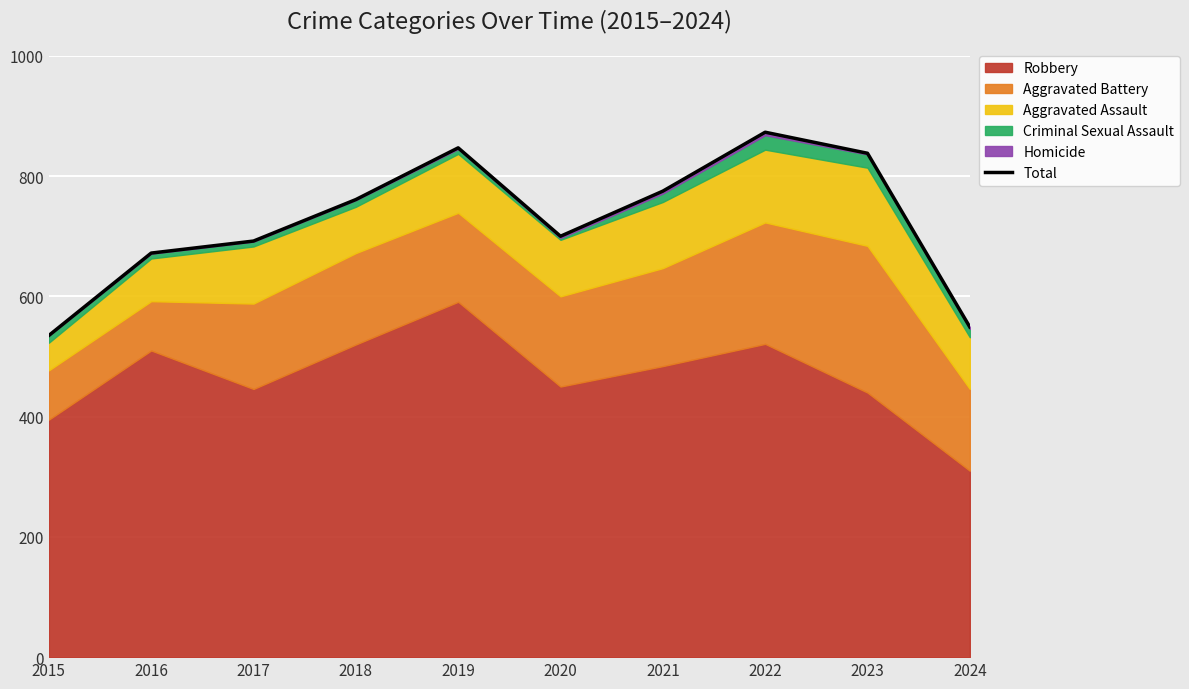

What is the change in value from 2015 to 2024?

+14